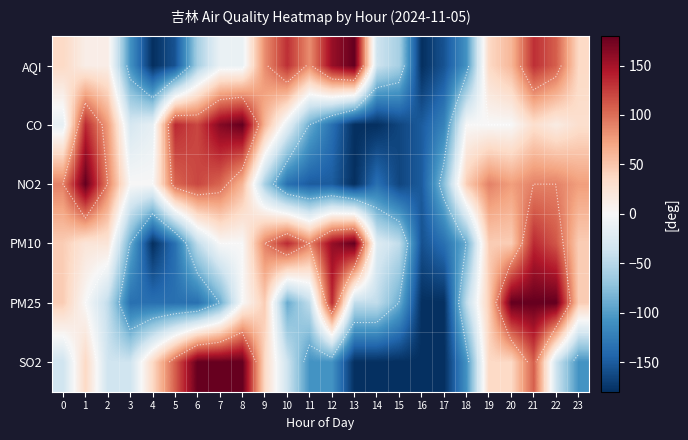

How many series are shown in this chart?

6